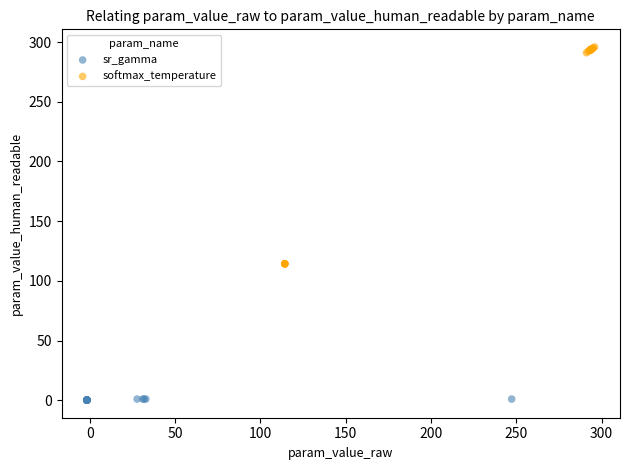

Which series has the widest spread of Y values?

softmax_temperature